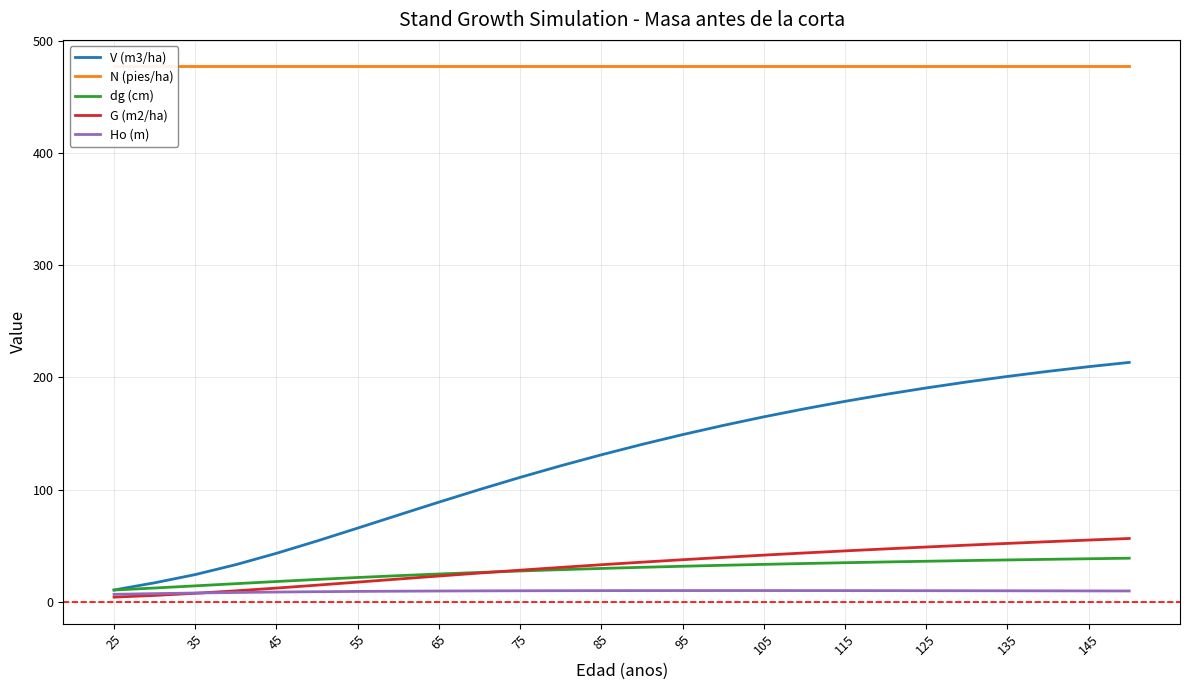

True or false: Ho (m) has a value of 9.7 at 135.

True